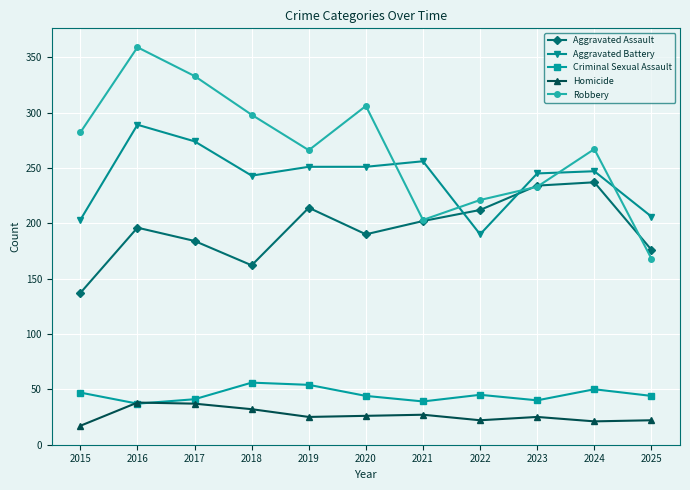

Which category has the lowest value in the Aggravated Battery series?

2022